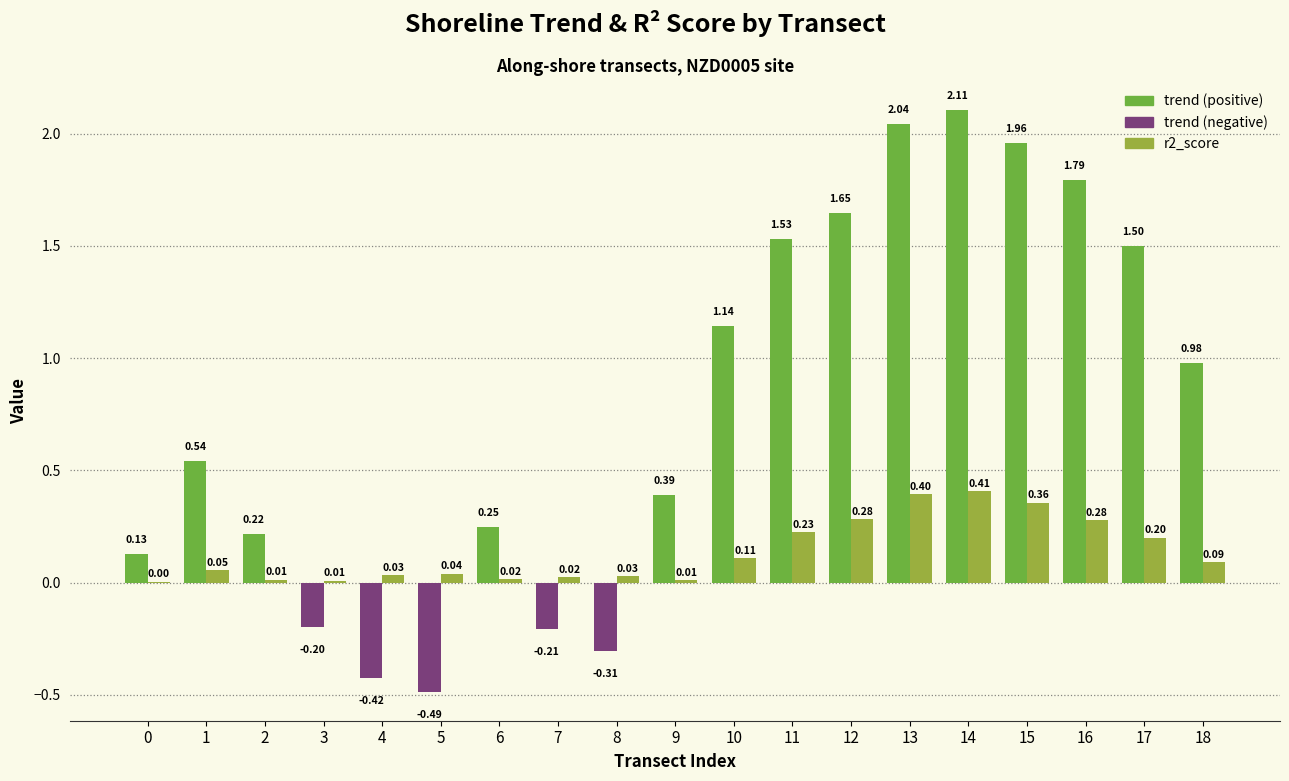

List the labels in order of value, smallest first.

0, 3, 9, 2, 6, 7, 8, 4, 5, 1, 18, 10, 17, 11, 16, 12, 15, 13, 14